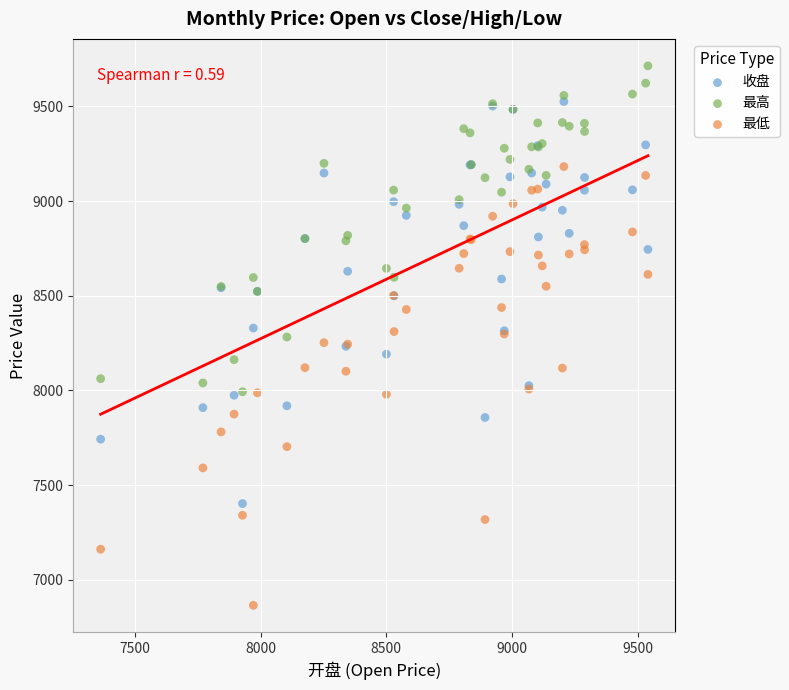

What is the X range (max minus min) for the scatter plot?

2176.9